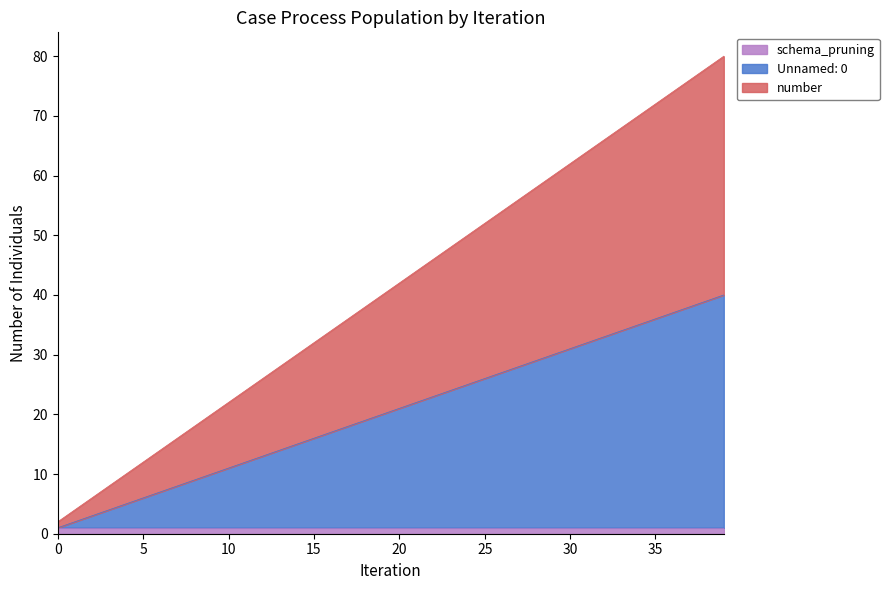

What are all the series names shown in the legend?

schema_pruning, Unnamed: 0, number